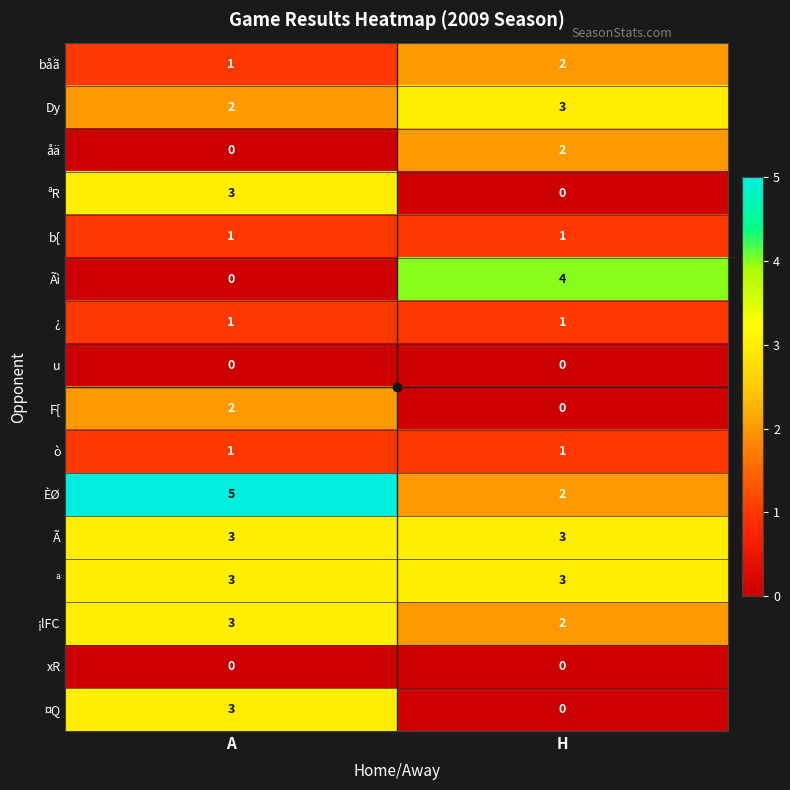

Where is båã nearest to the value 1?

A